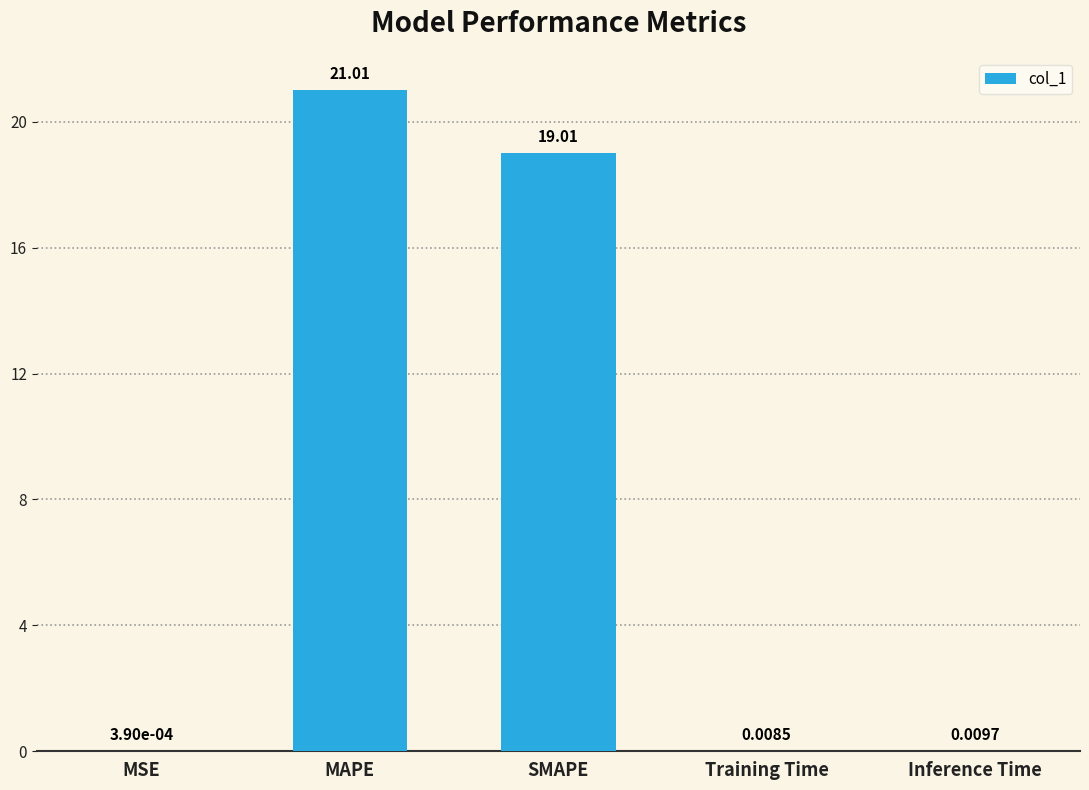

Which has a higher value, SMAPE or Inference Time?

SMAPE